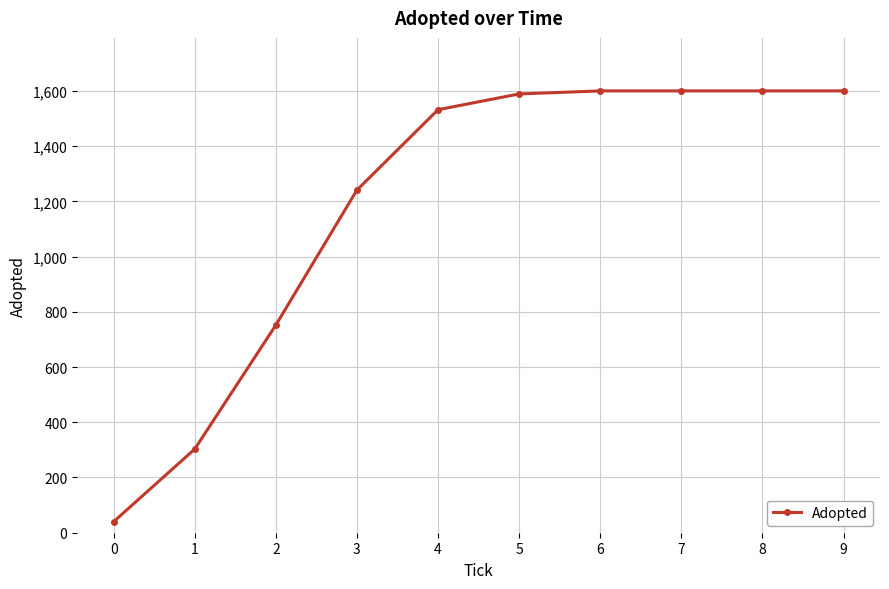

Which has a higher value, 2 or 0?

2